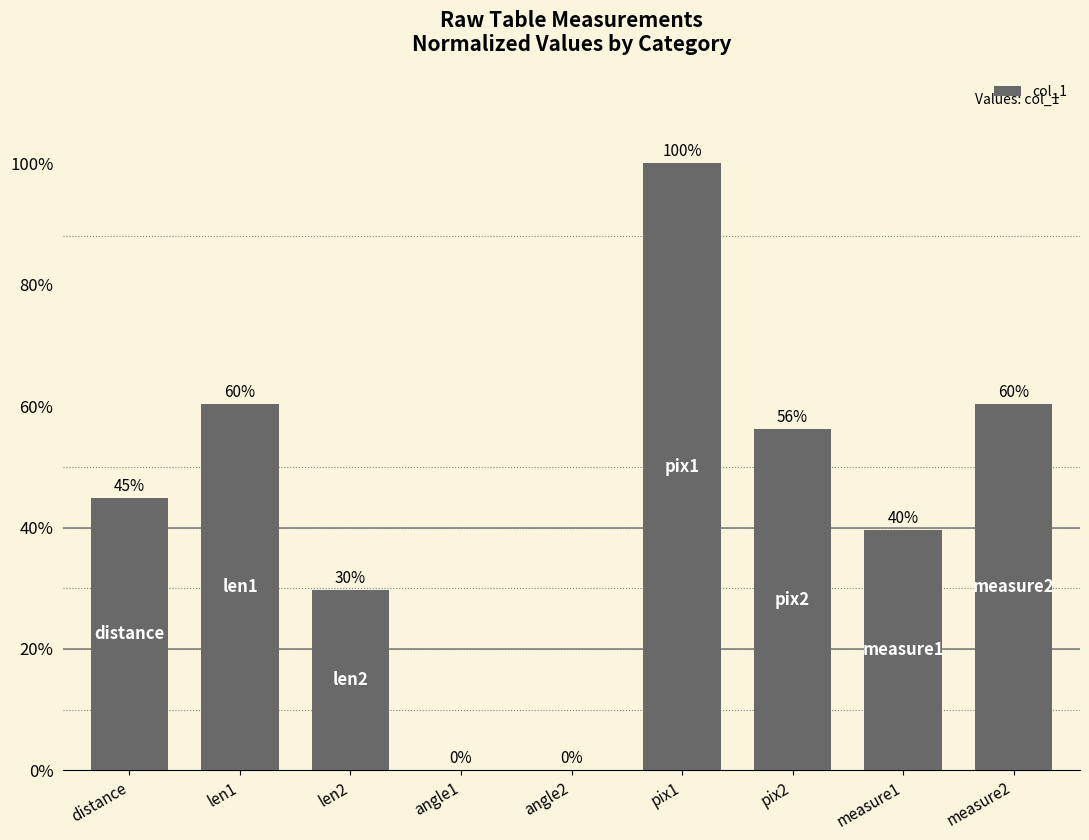

At which label does the data first exceed 44?

distance